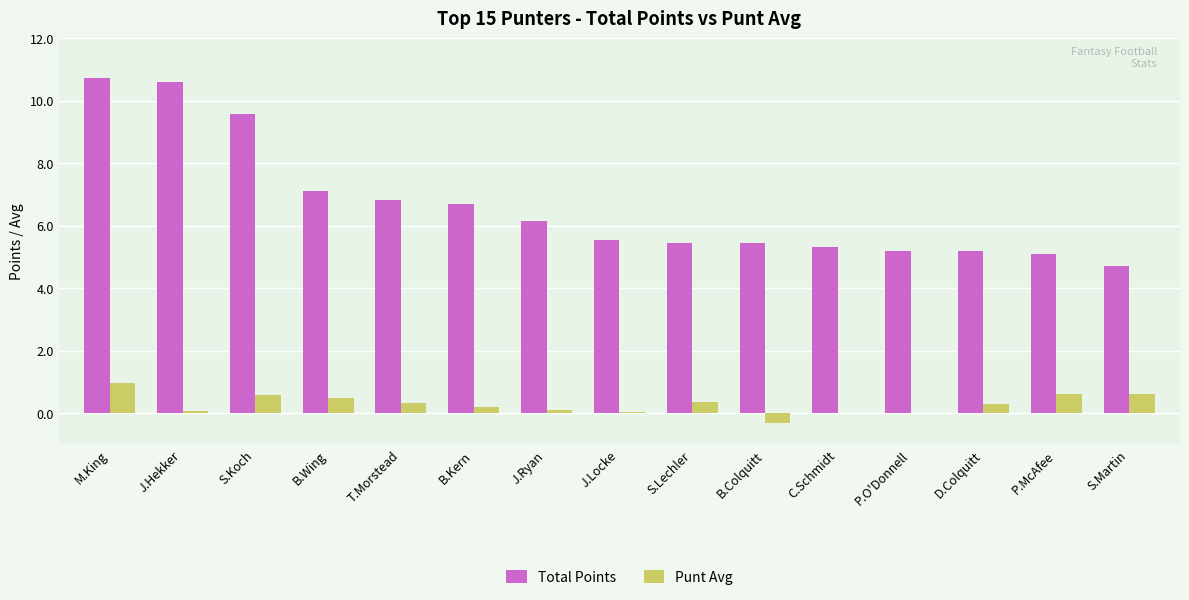

Is the value of Punt Avg at D.Colquitt greater than the value of Total Points at C.Schmidt?

No